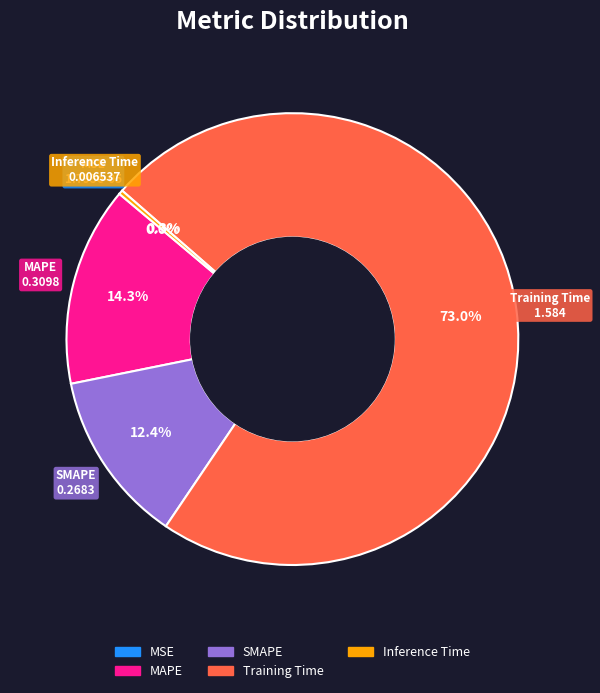

What is the majority slice?

Training Time